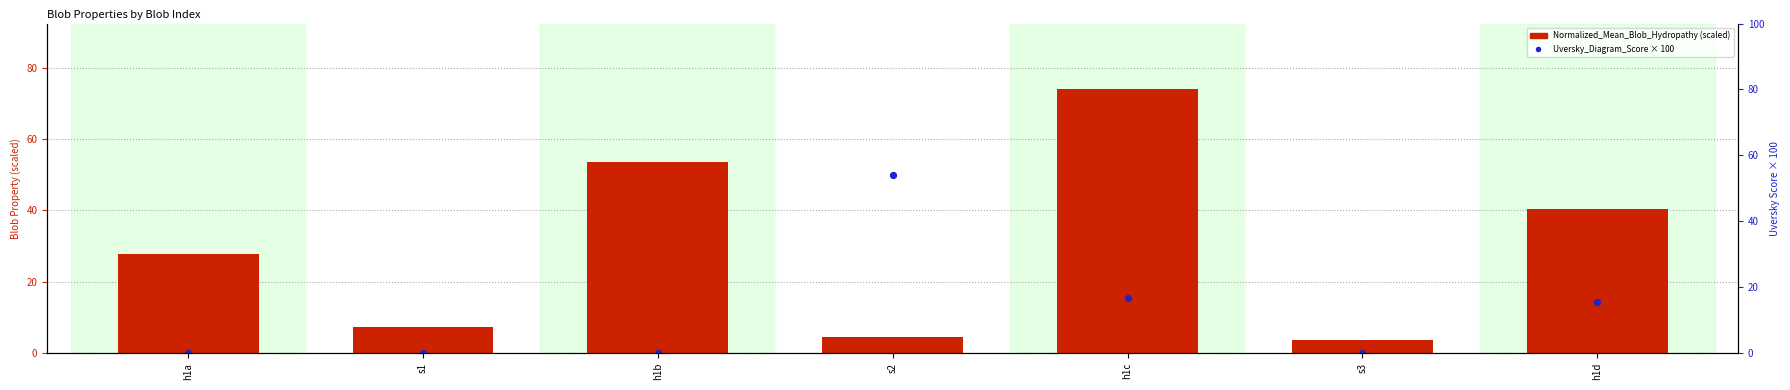

Which series reaches the minimum Y coordinate?

Uversky_Diagram_Score